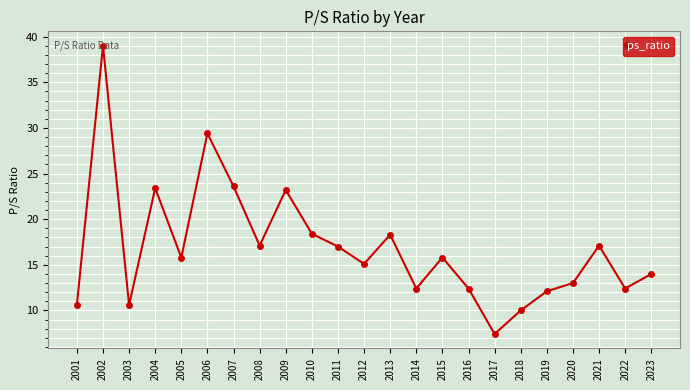

True or false: the data has more than 0 interior local peaks.

True